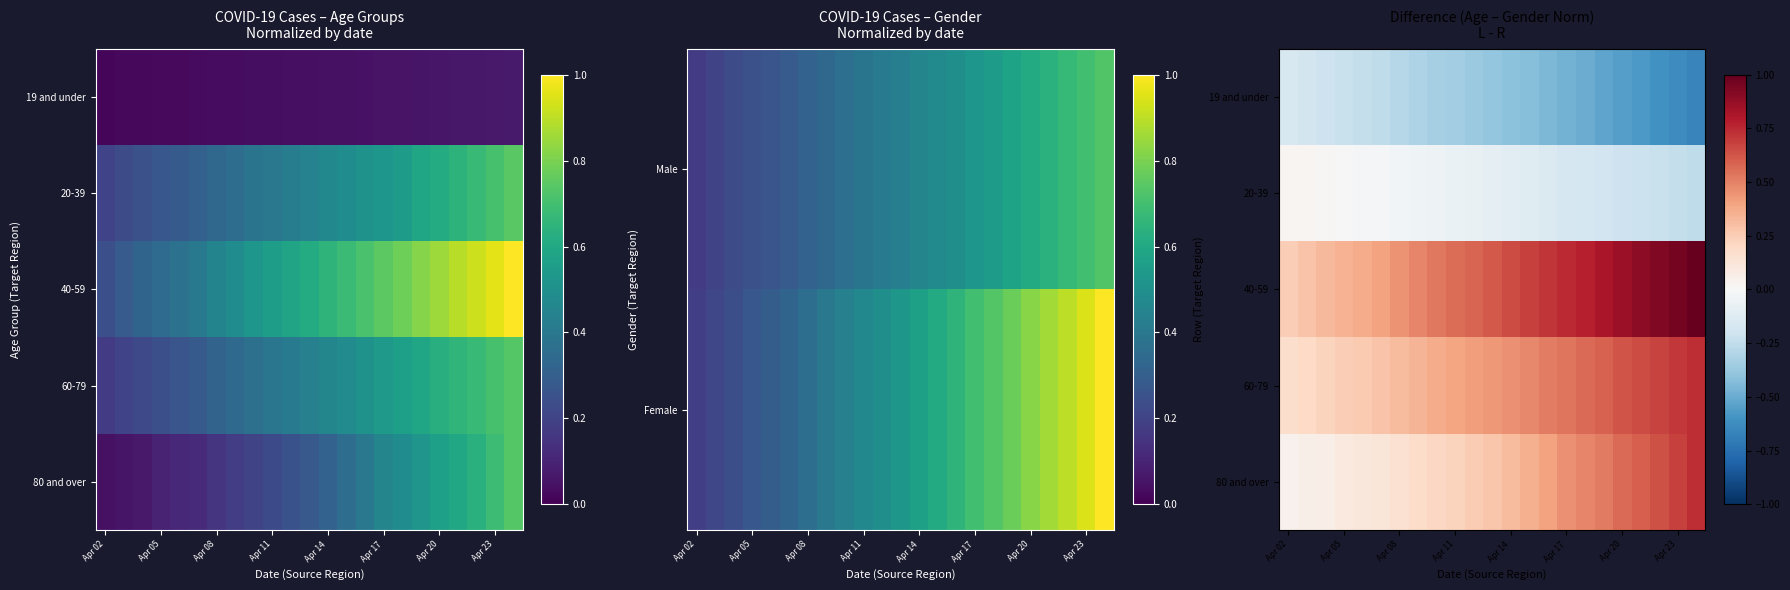

At which label is 40-59 closest to 0?

Apr 02